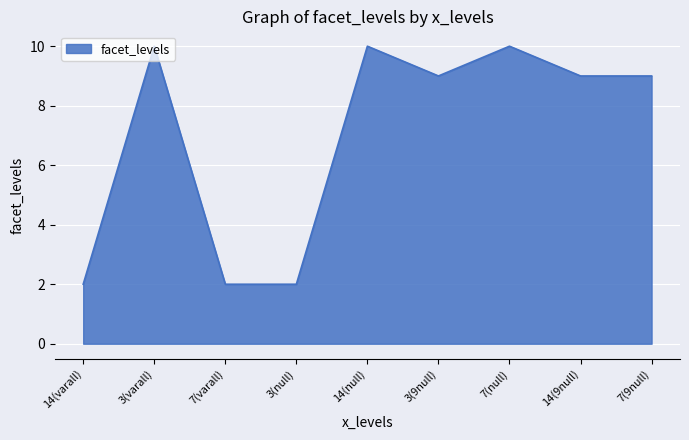

Between 3(null) and 3(9null), which is larger?

3(9null)